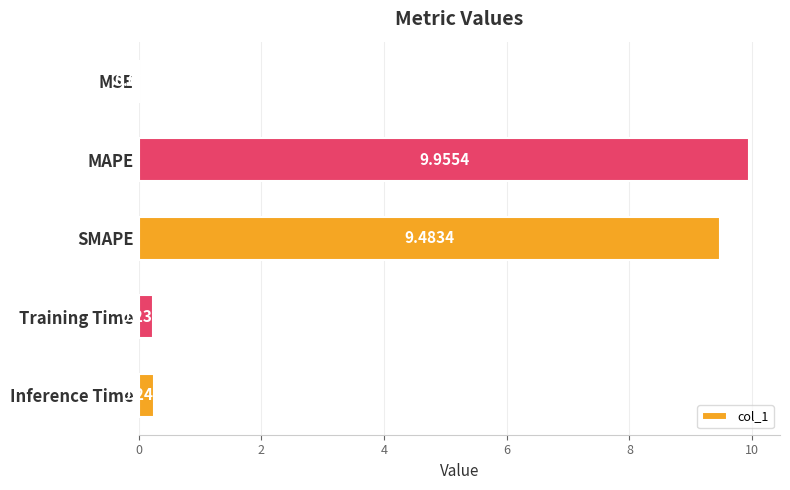

What is the sum of the values at MAPE and Inference Time?

10.2